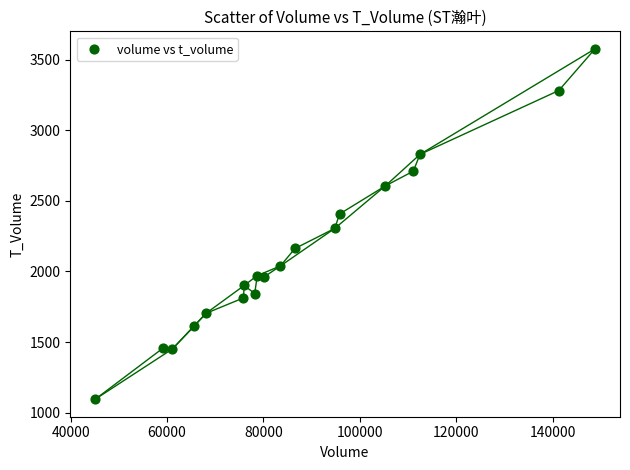

What is the range of Y values (max minus min)?

2480